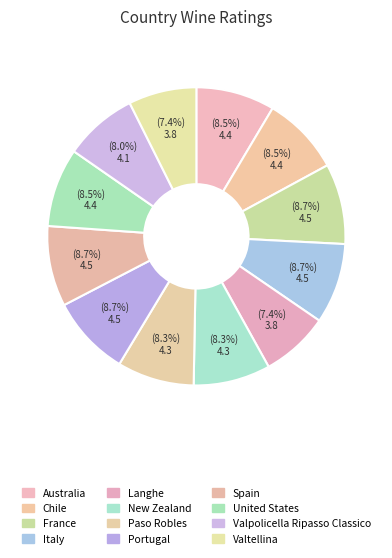

How many segments does this pie chart have?

12